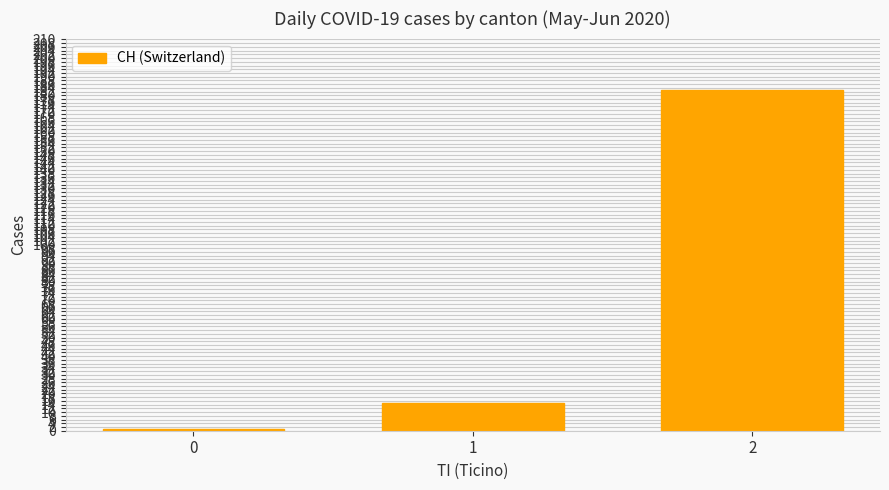

Count the number of data series in this chart.

1